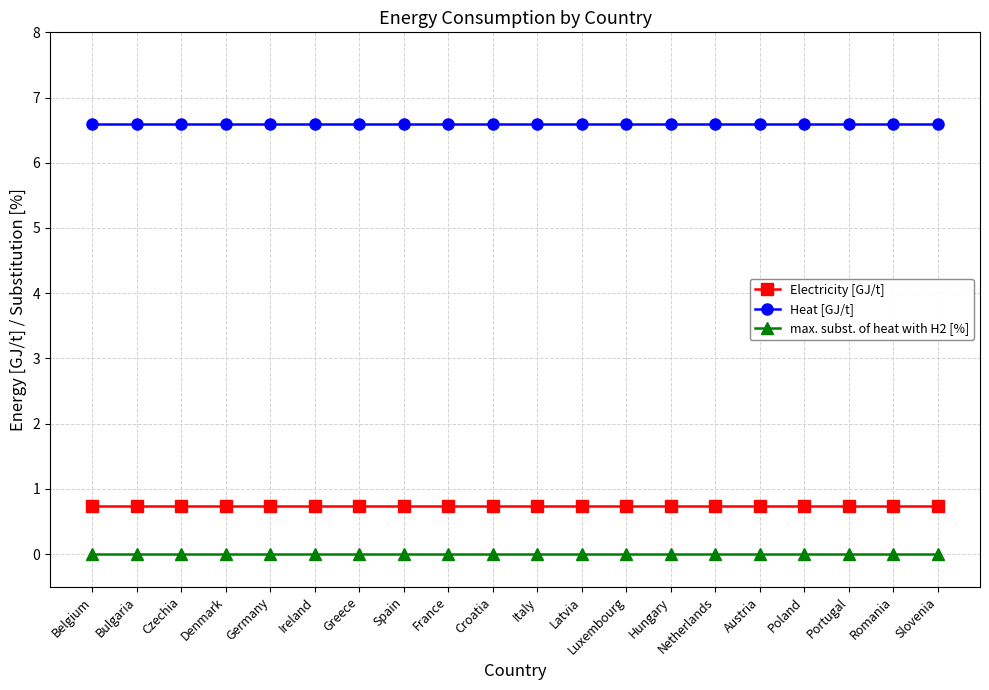

Is it true that Electricity [GJ/t] equals 1.0 at Greece?

False